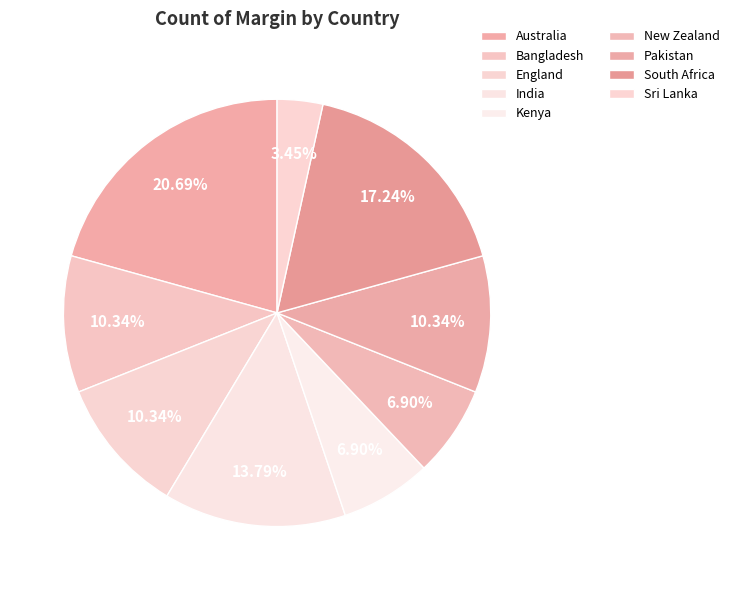

What portion of the pie excludes Kenya?

93.1%